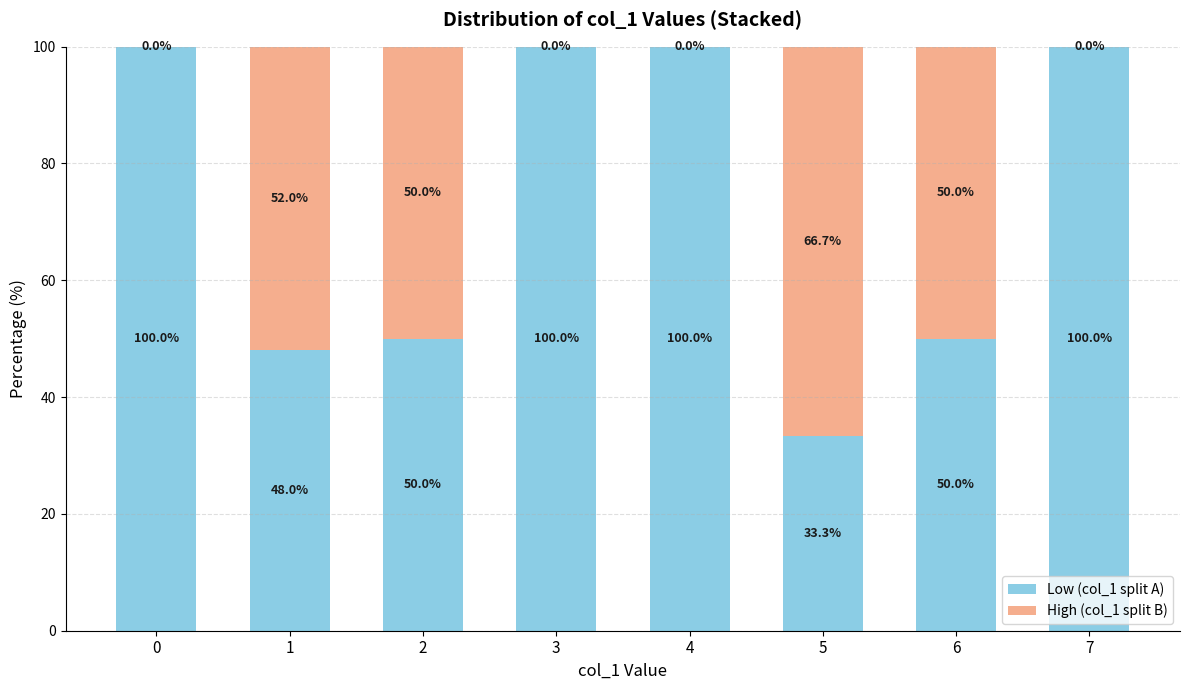

What are all the series names shown in the legend?

Low (col_1 split A), High (col_1 split B)